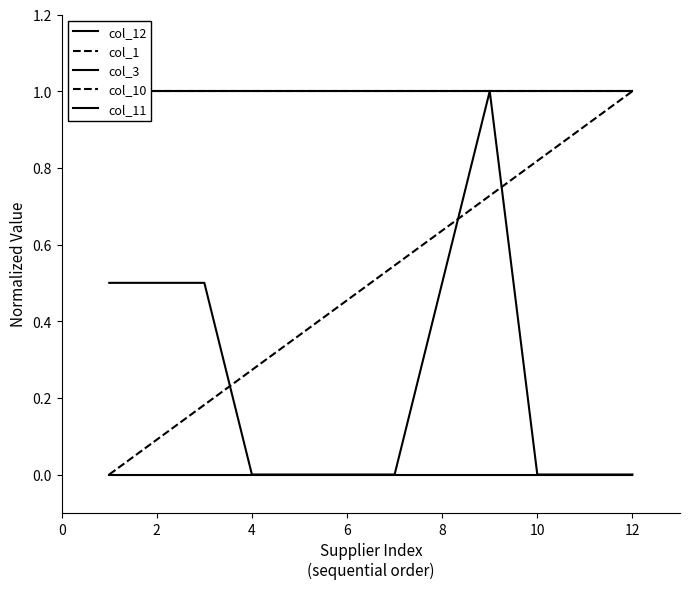

What is the difference between the col_12 values at 9 and 2?

0.5